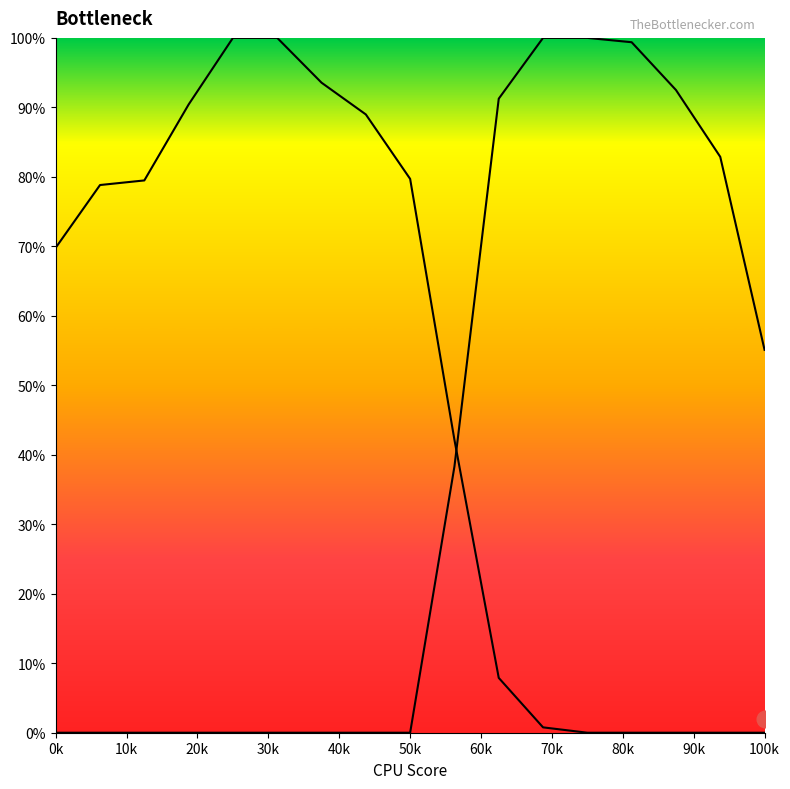

Which series has the largest range (max minus min)?

Y0_line